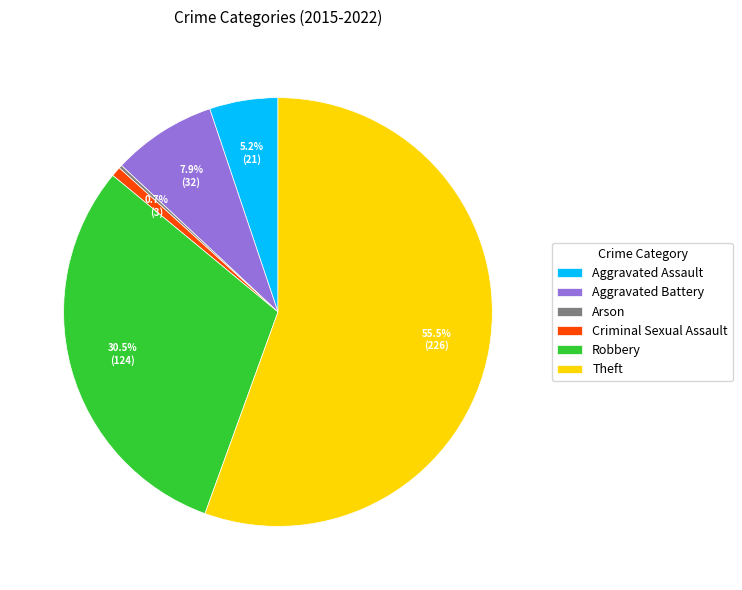

How much of the chart is everything except Aggravated Assault?

94.8%